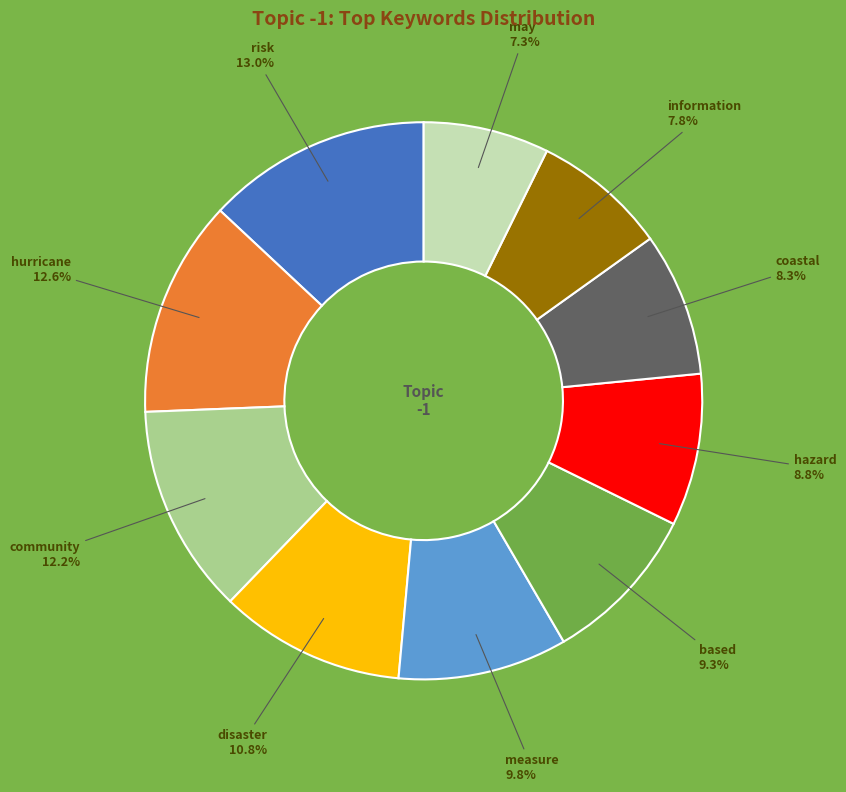

Does any single category account for the majority?

No